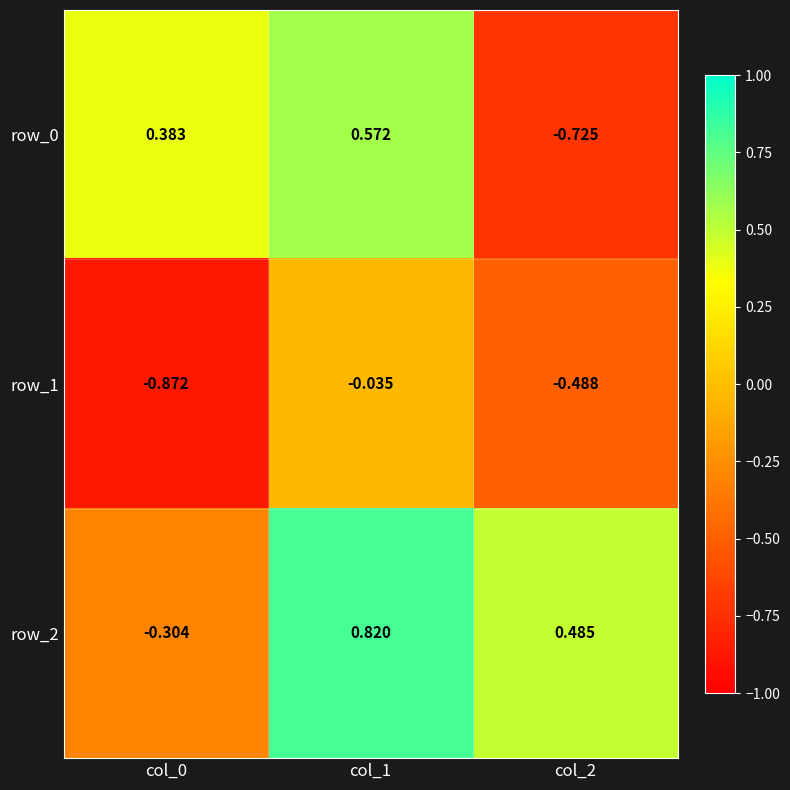

What is the difference between the row_2 values at col_2 and col_1?

0.3